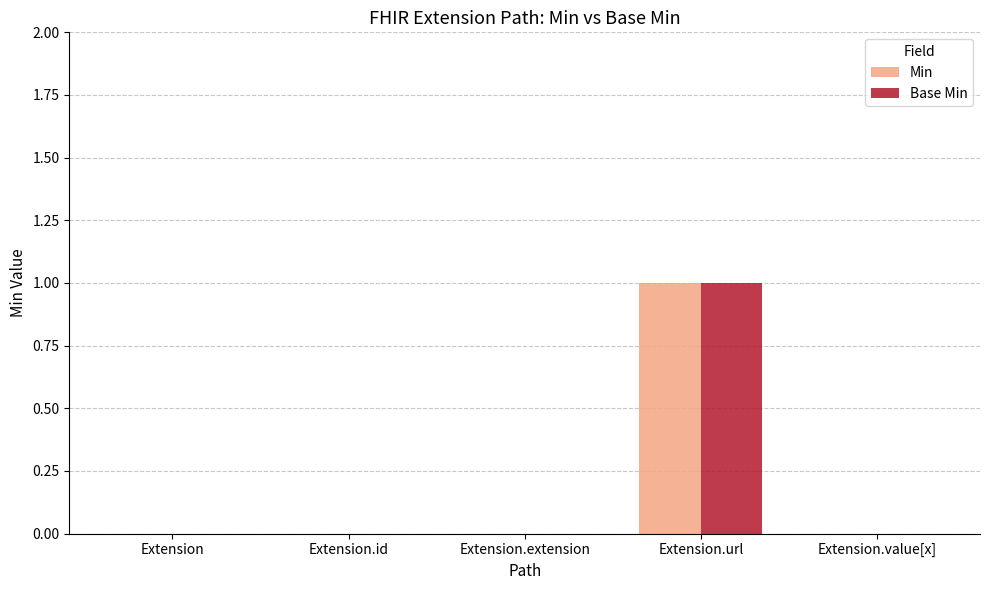

At which label does Base Min reach its peak?

Extension.url